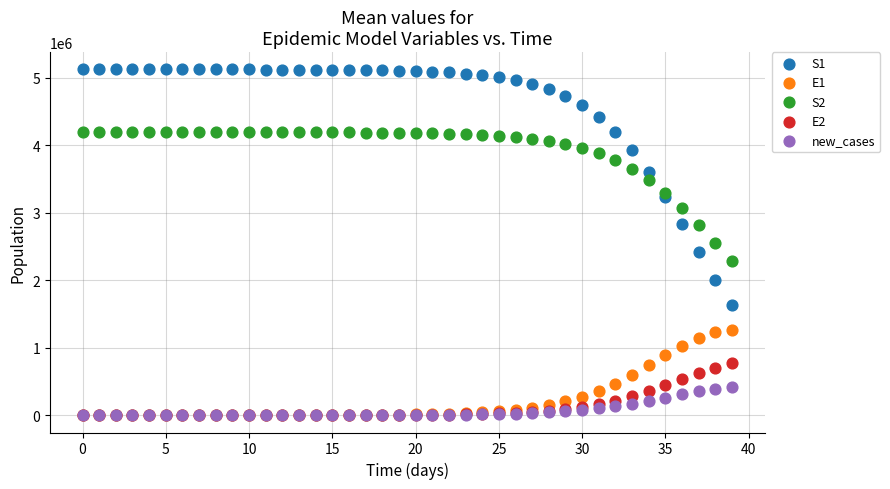

Which series has the widest spread of Y values?

S1